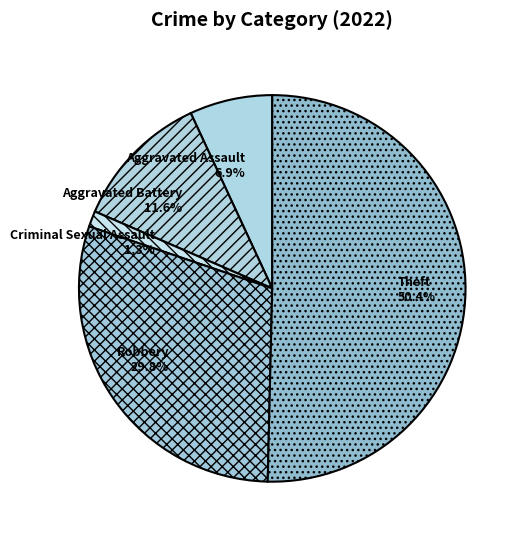

Is it true that Robbery is 23% of the pie?

False